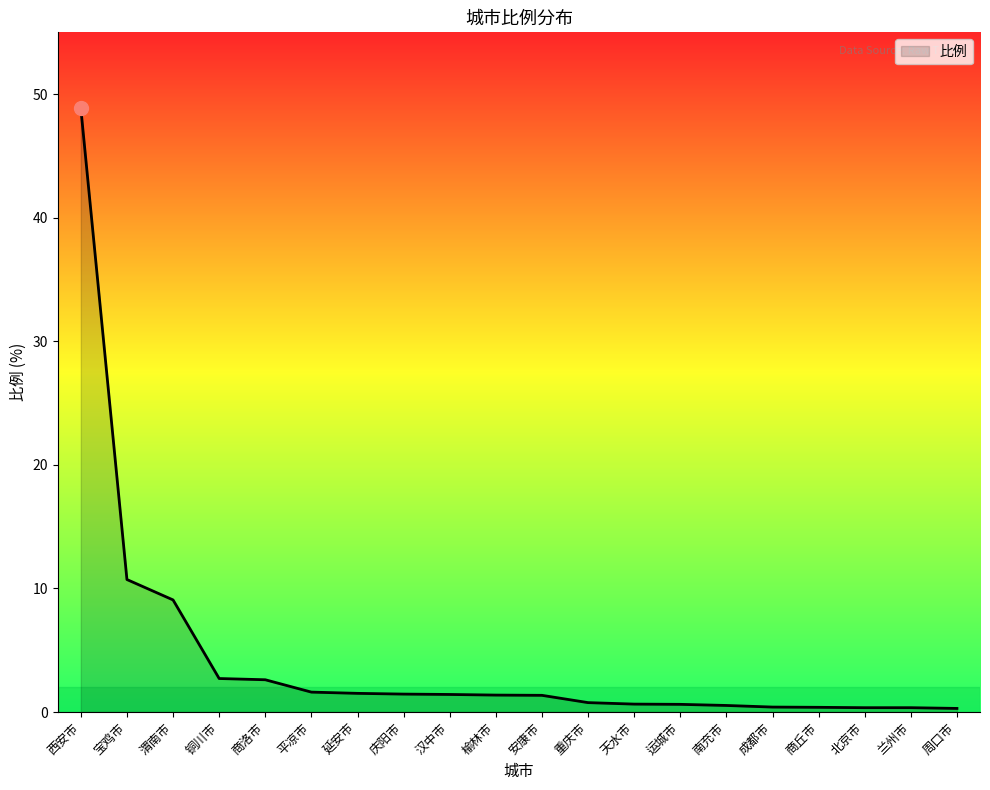

Between 商洛市 and 西安市, which is larger?

西安市